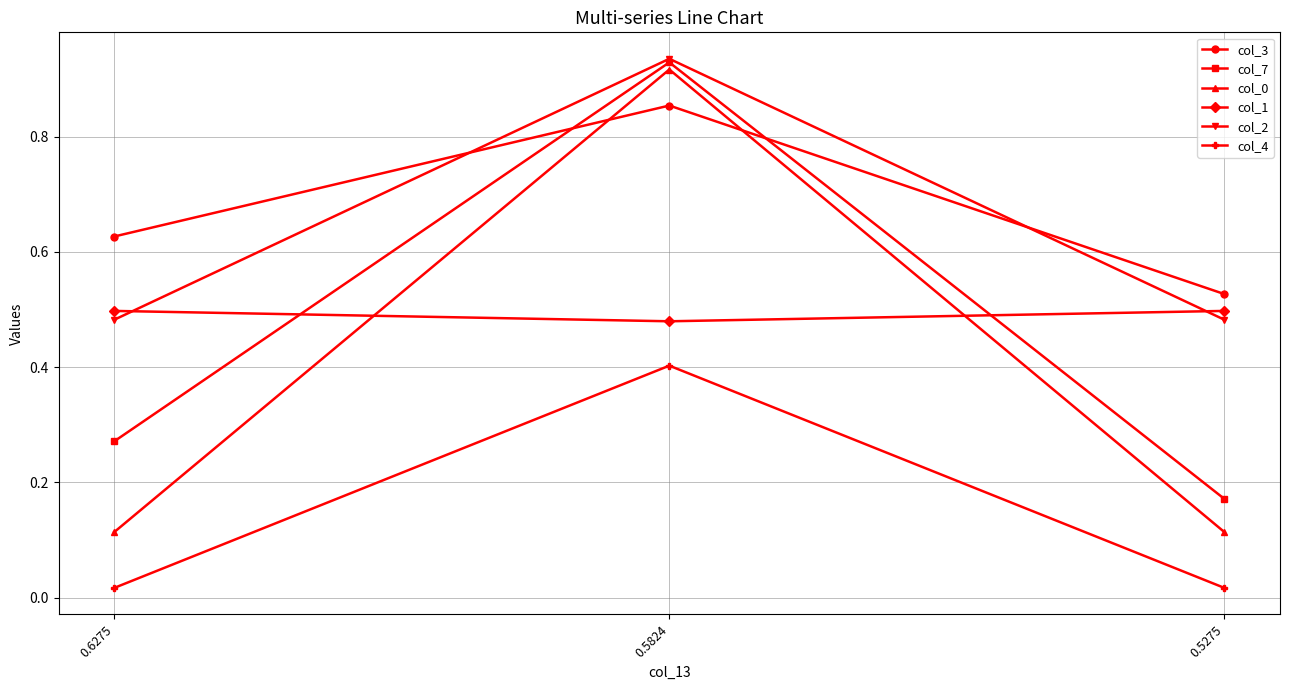

At which category does the chart reach its peak across all series?

0.5824